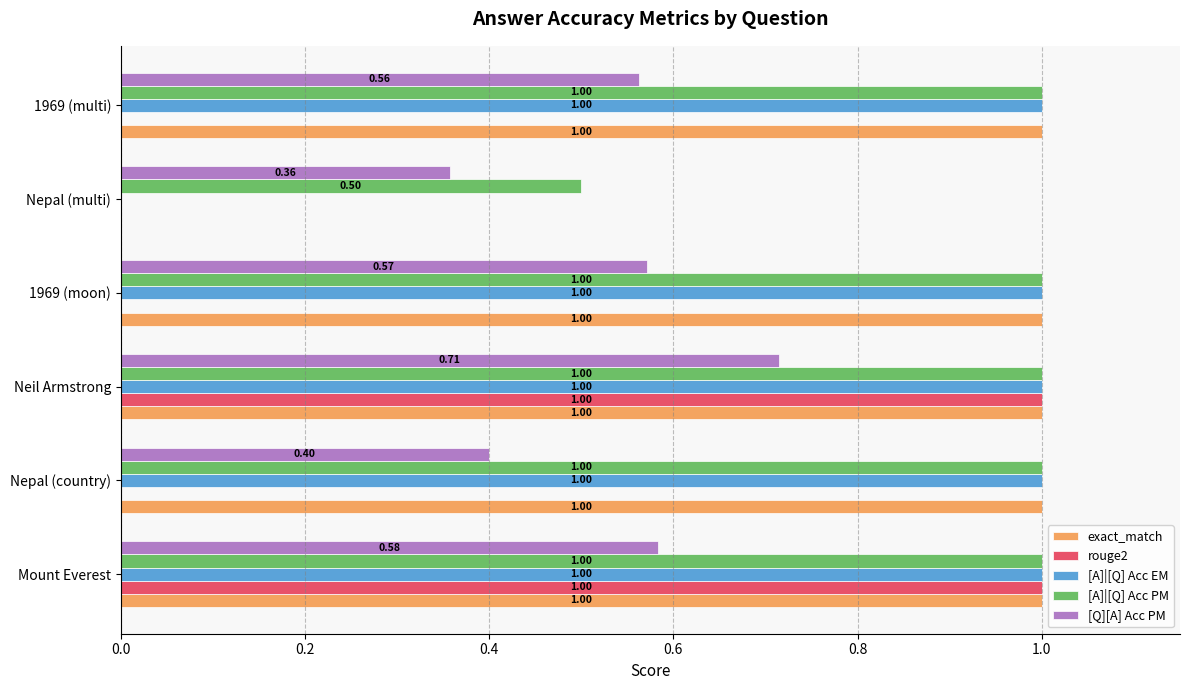

What is the sum of all [A]|[Q] Acc EM values?

5.0